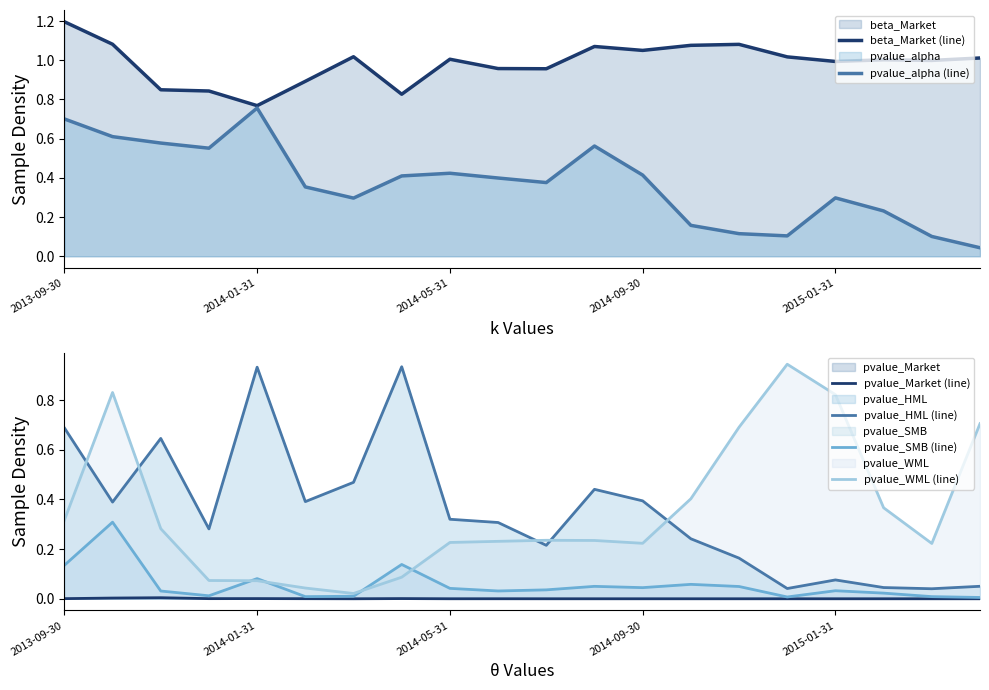

True or false: pvalue_Market (line) and pvalue_WML (line) intersect in this chart.

False